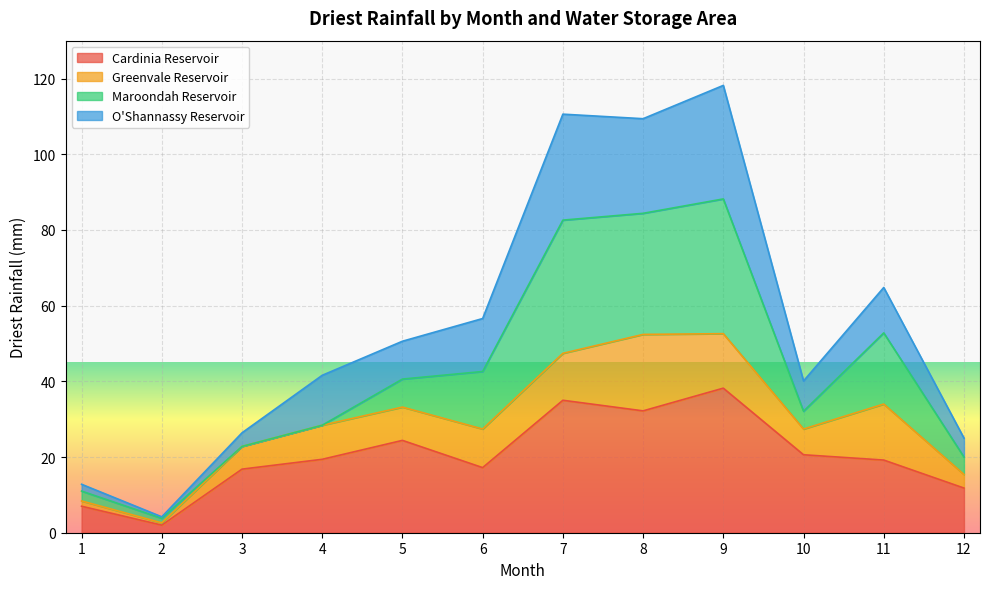

What is the maximum value for Cardinia Reservoir?

38.2